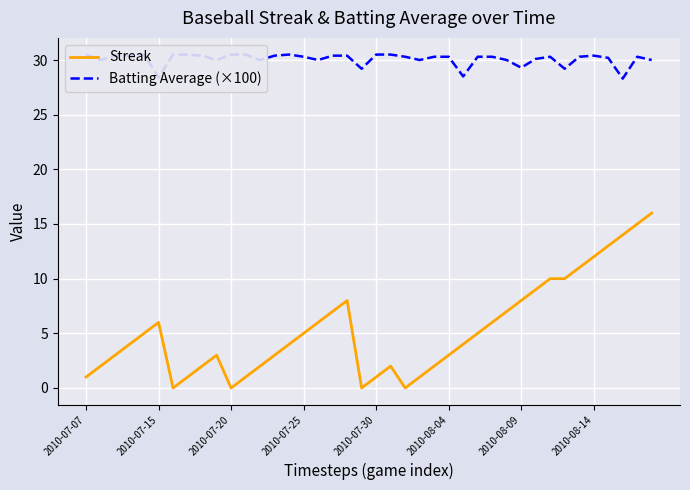

In Streak, how many points are lower than both neighbors (excluding endpoints)?

4